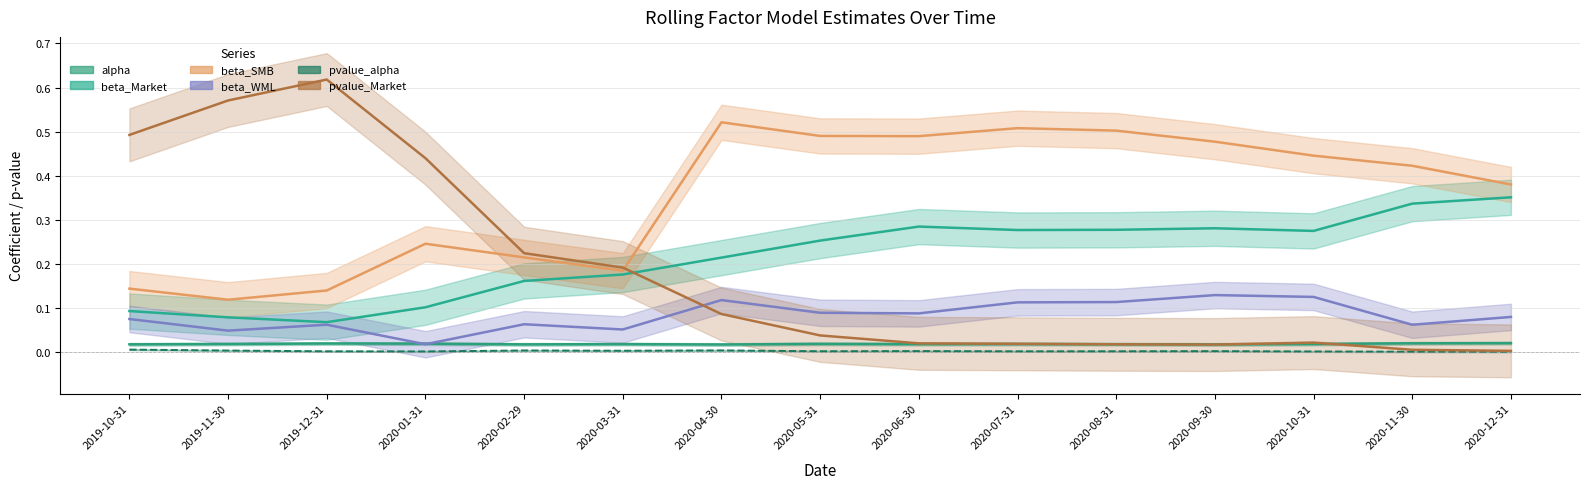

True or false: beta_WML and beta_SMB intersect in this chart.

False